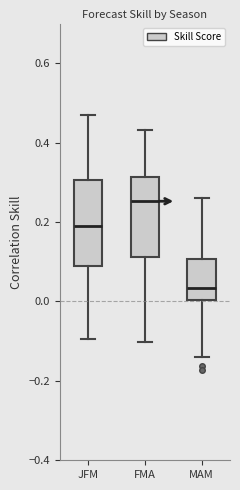

Reading left to right, transcribe this box plot: for each box, give where its median line is, the range the box spans, and where its two whiskers end, as read against the y-axis. The values are not printed on the chart, so give them approximately, as read against the axis.

JFM: median 0.20, box 0.08 to 0.30, whiskers -0.10 to 0.48
FMA: median 0.26, box 0.12 to 0.32, whiskers -0.10 to 0.44
MAM: median 0.04, box 0.00 to 0.10, whiskers -0.14 to 0.26